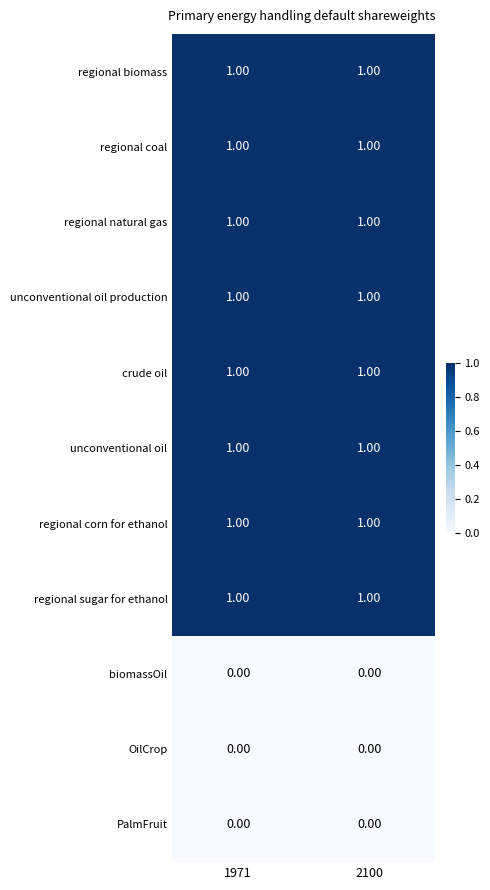

What is the total value across all series at 2100?

8